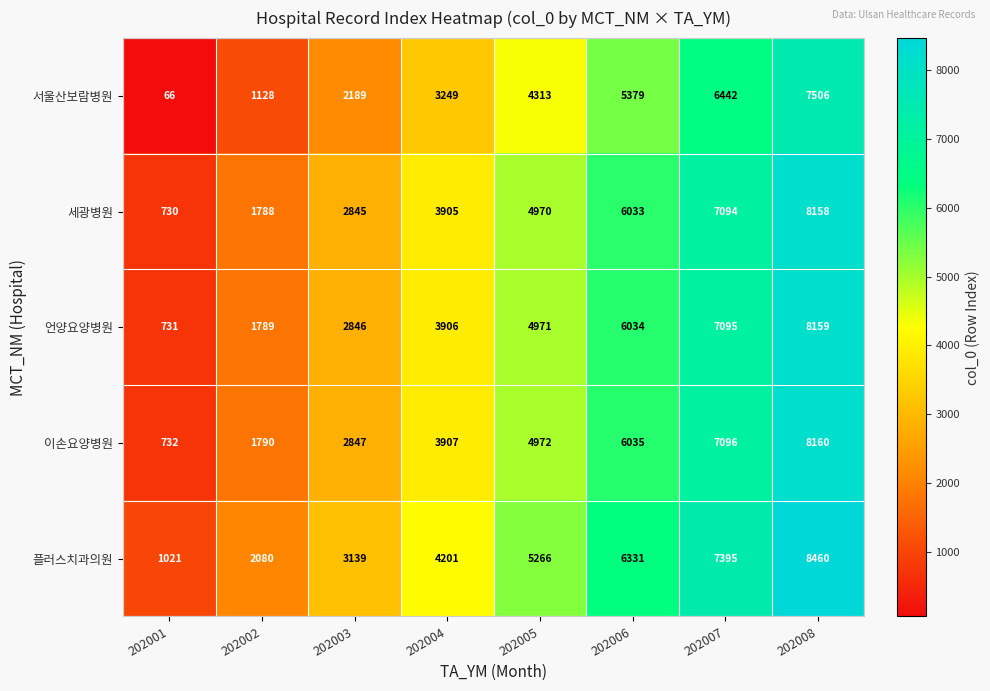

How many distinct data groups are displayed?

5